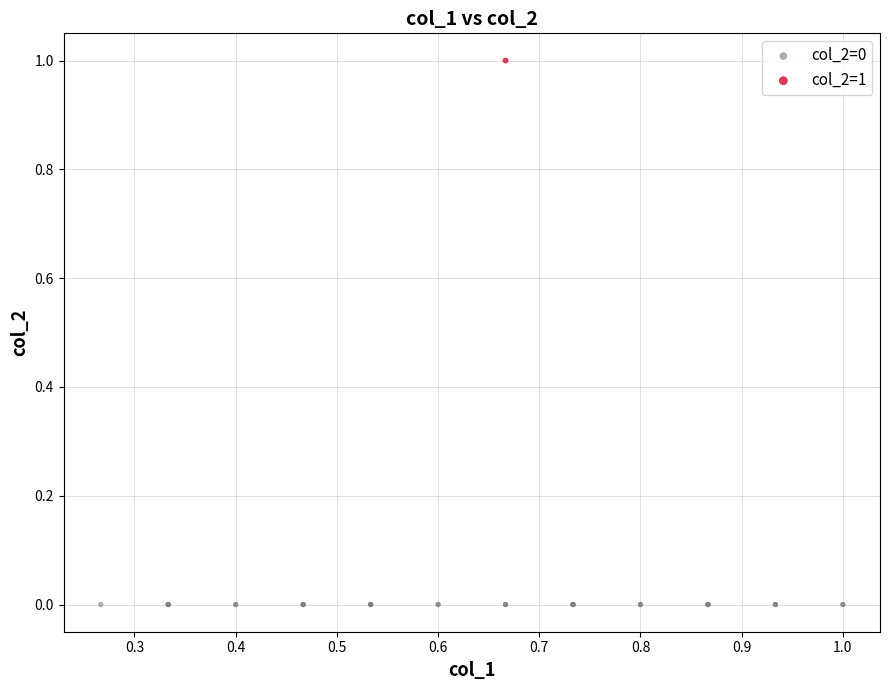

Which series contains the highest Y value?

col_2=1